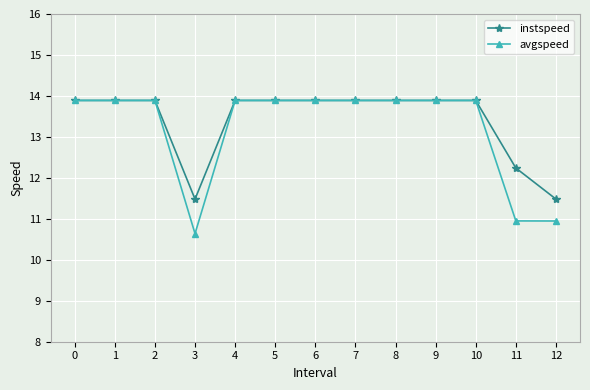

Where is instspeed nearest to the value 12?

11